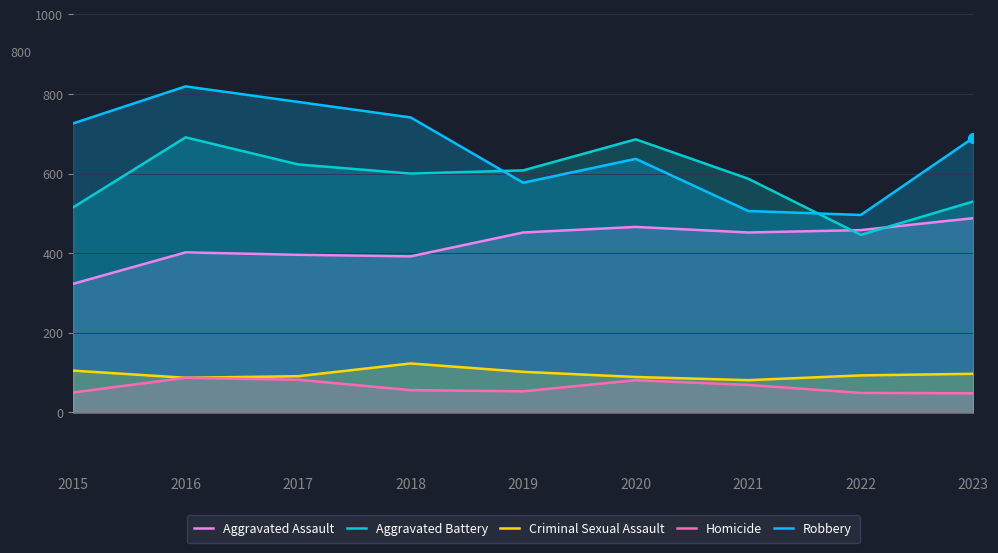

What is the total value across all series at 2019?

1792